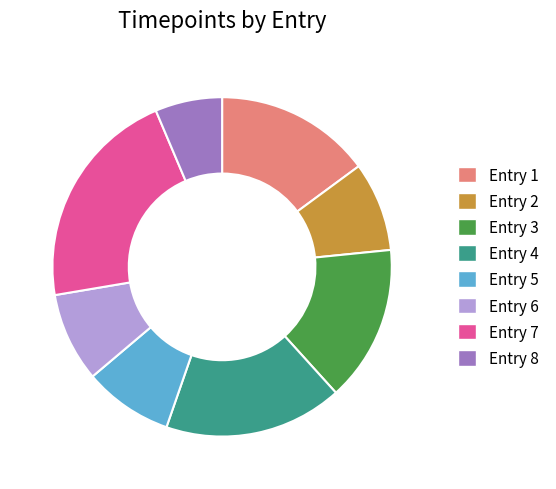

Do Entry 8 and Entry 5 together represent more than half of the pie?

No